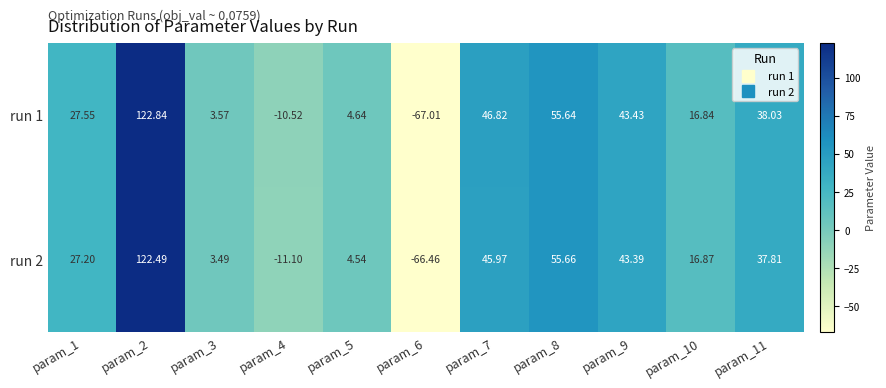

Which series has the largest total across all categories?

run 1